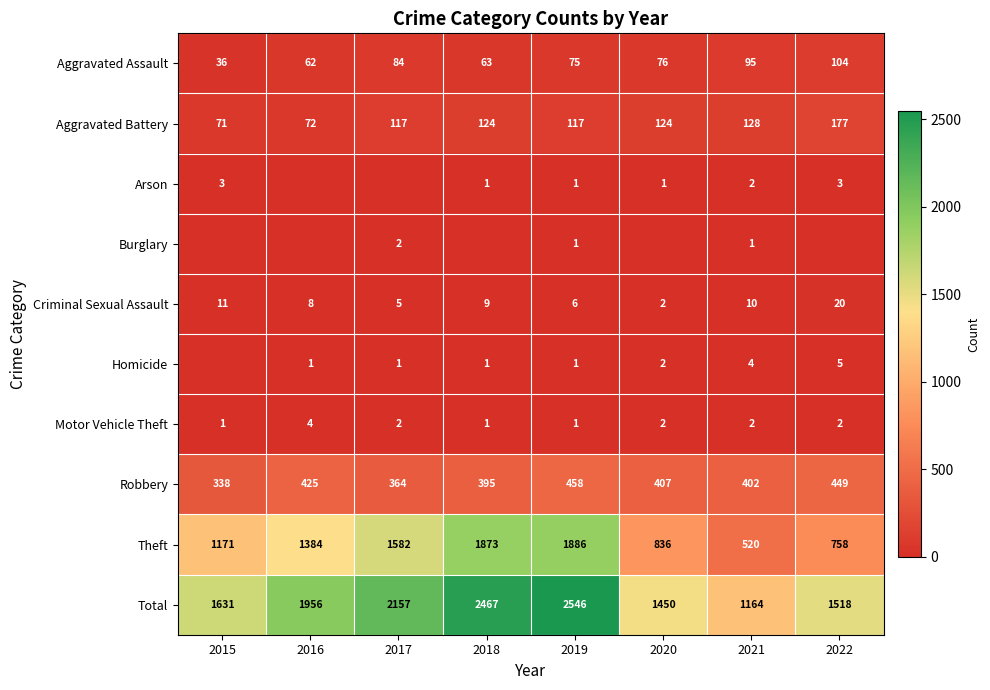

The value of Aggravated Assault at 2017 is 131. True or false?

False